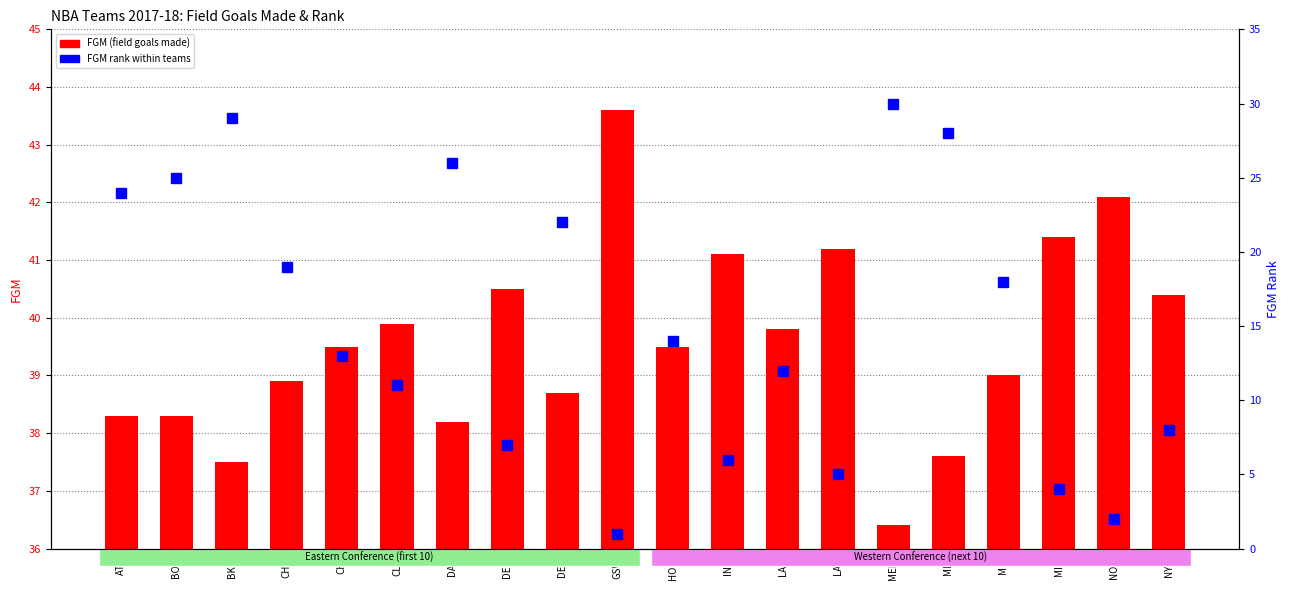

At which category does the chart reach its minimum across all series?

GSW